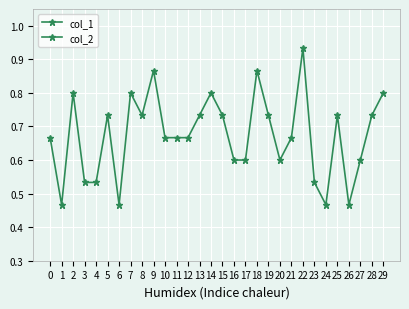

What are all the series names shown in the legend?

col_1, col_2